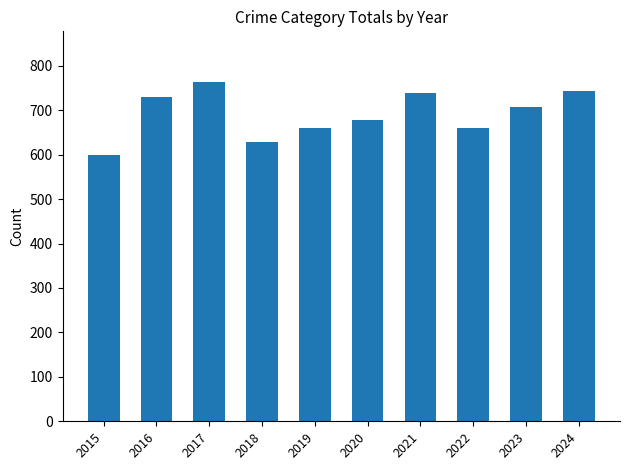

What is the maximum value shown in the chart?

763